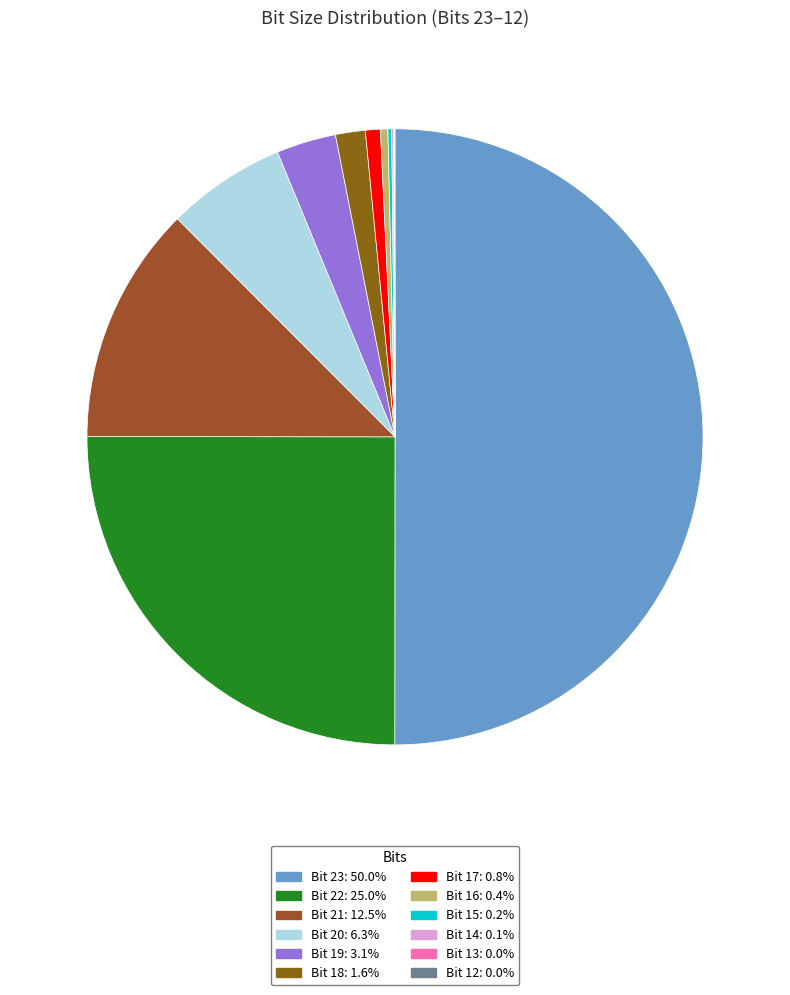

True or false: Bit 13 accounts for 1% of the total.

False